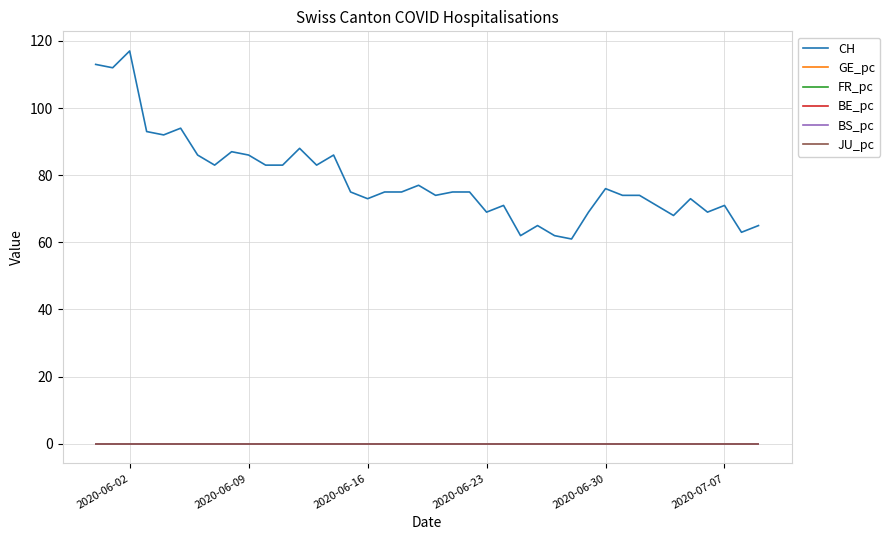

Does the chart display data point markers on the line(s)?

No